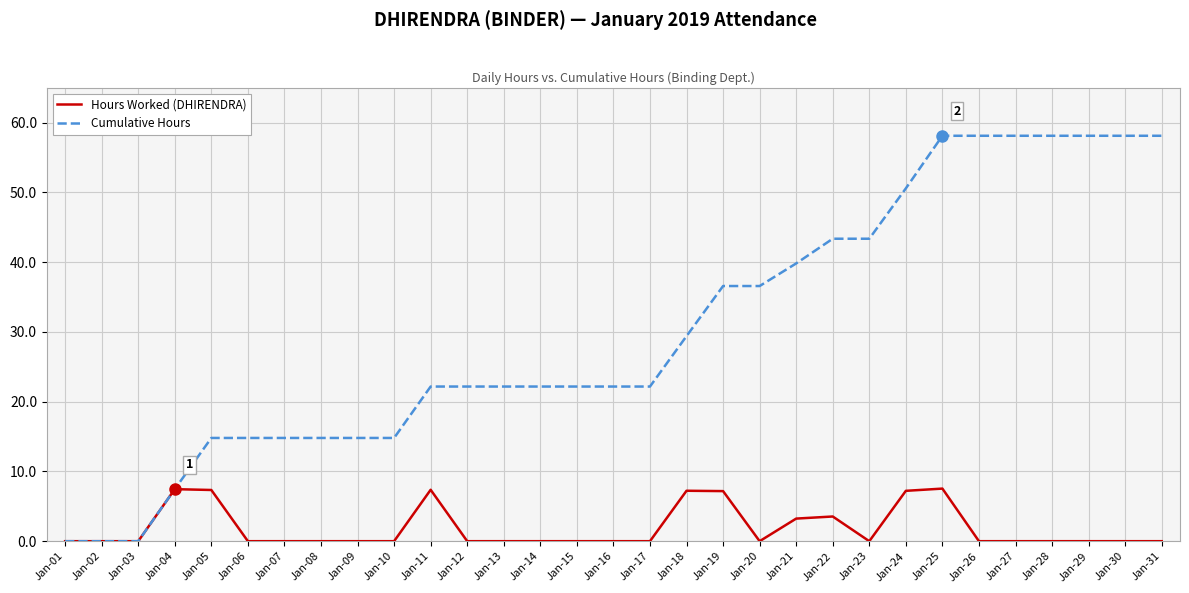

What is the greatest value displayed?

58.1